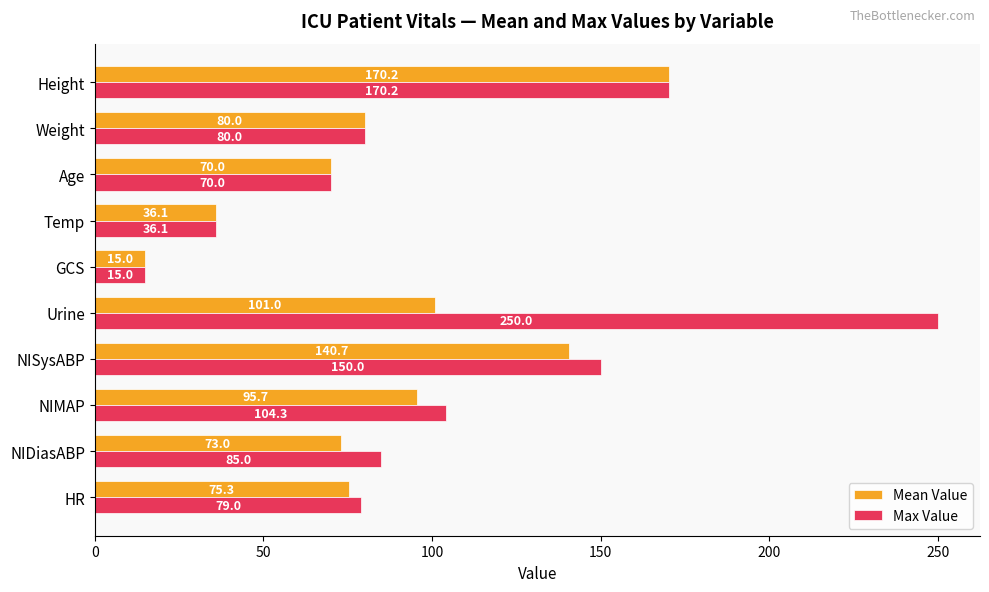

At which label is Max Value closest to 132?

NISysABP